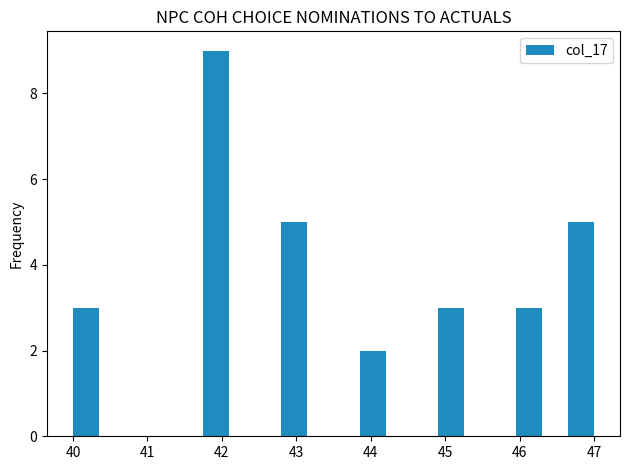

Read against the x-axis, roughly where is the centre of the tallest bar?

41.9